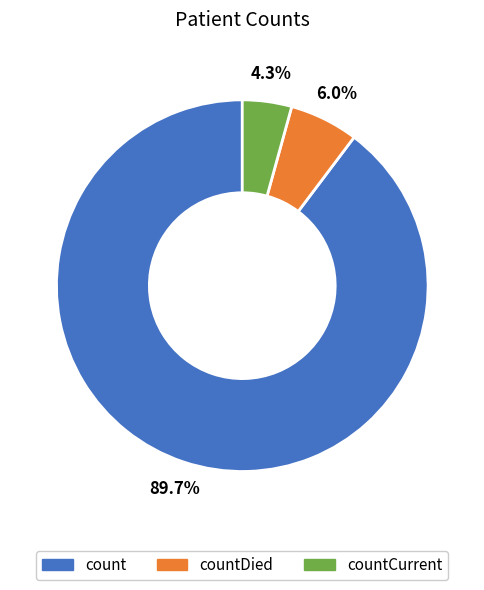

Is there a majority slice in this chart?

Yes